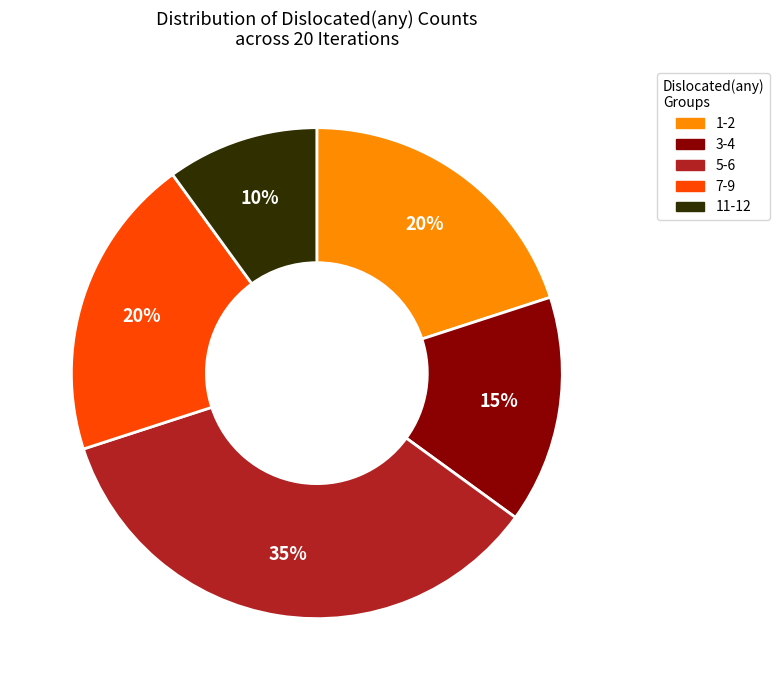

Count the number of slices in the pie.

5